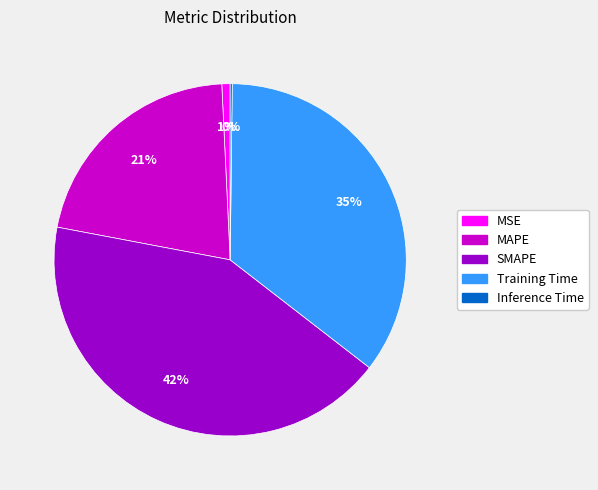

True or false: MAPE accounts for 21% of the total.

True